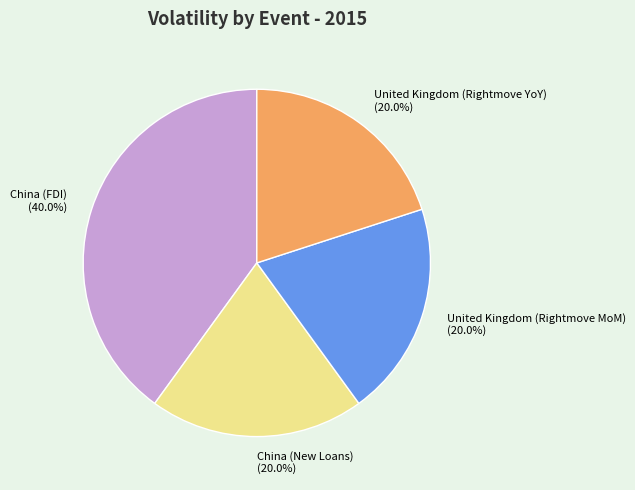

Is the sum of China (FDI) and United Kingdom (Rightmove YoY) greater than half?

Yes